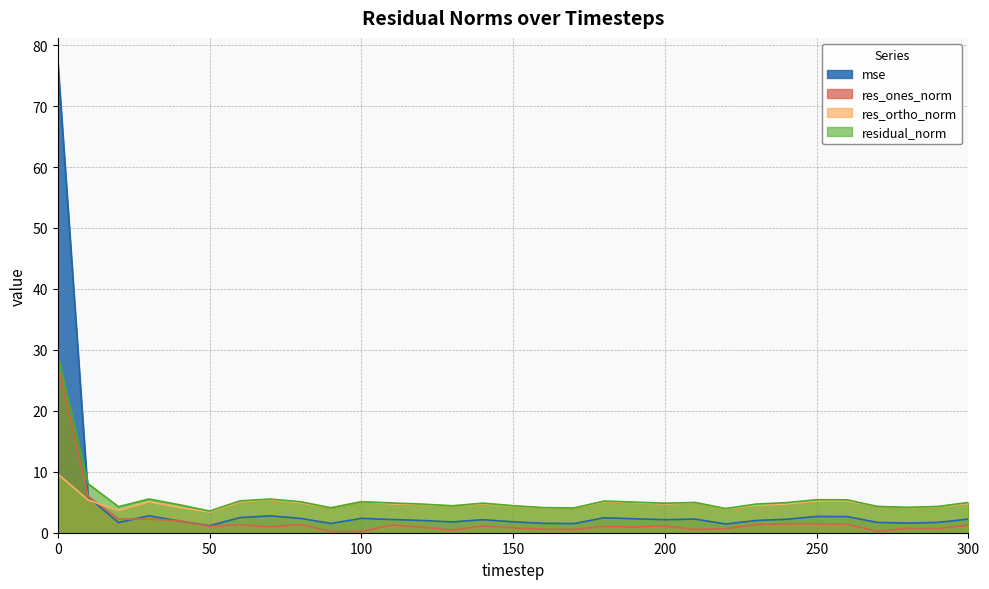

True or false: res_ones_norm has a value of 2.2 at 110.

False